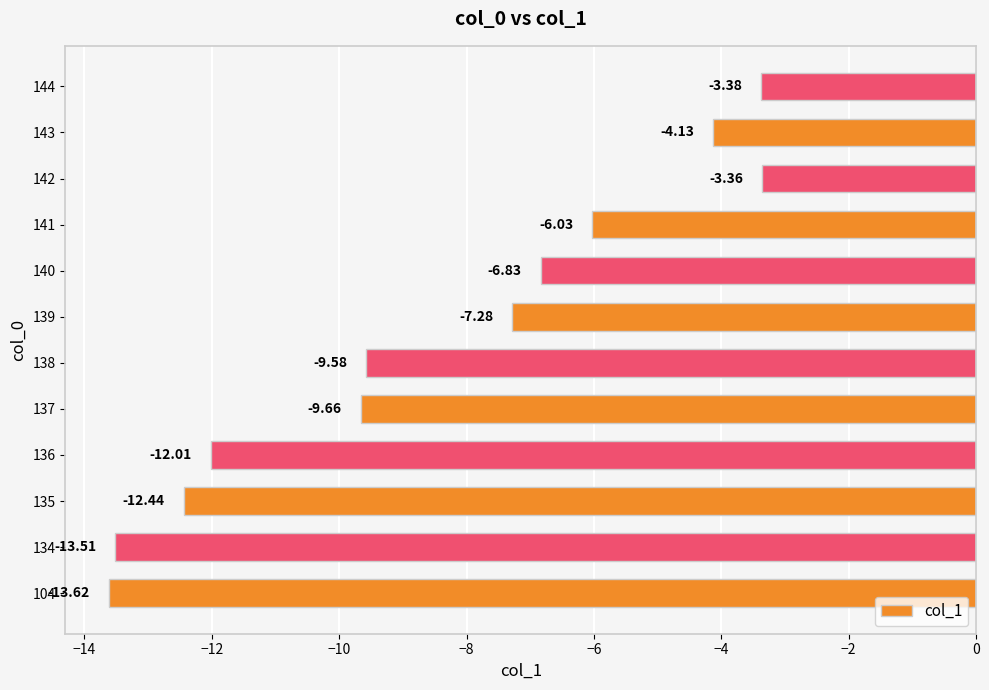

Rank the categories by value from highest to lowest.

142, 144, 143, 141, 140, 139, 138, 137, 136, 135, 134, 104